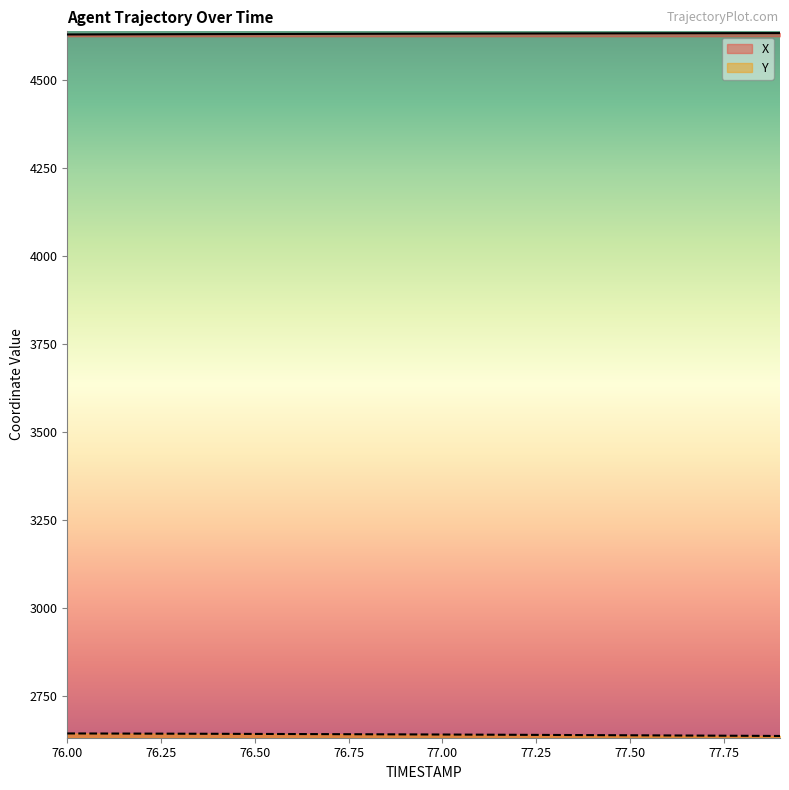

How many series are shown in this chart?

2